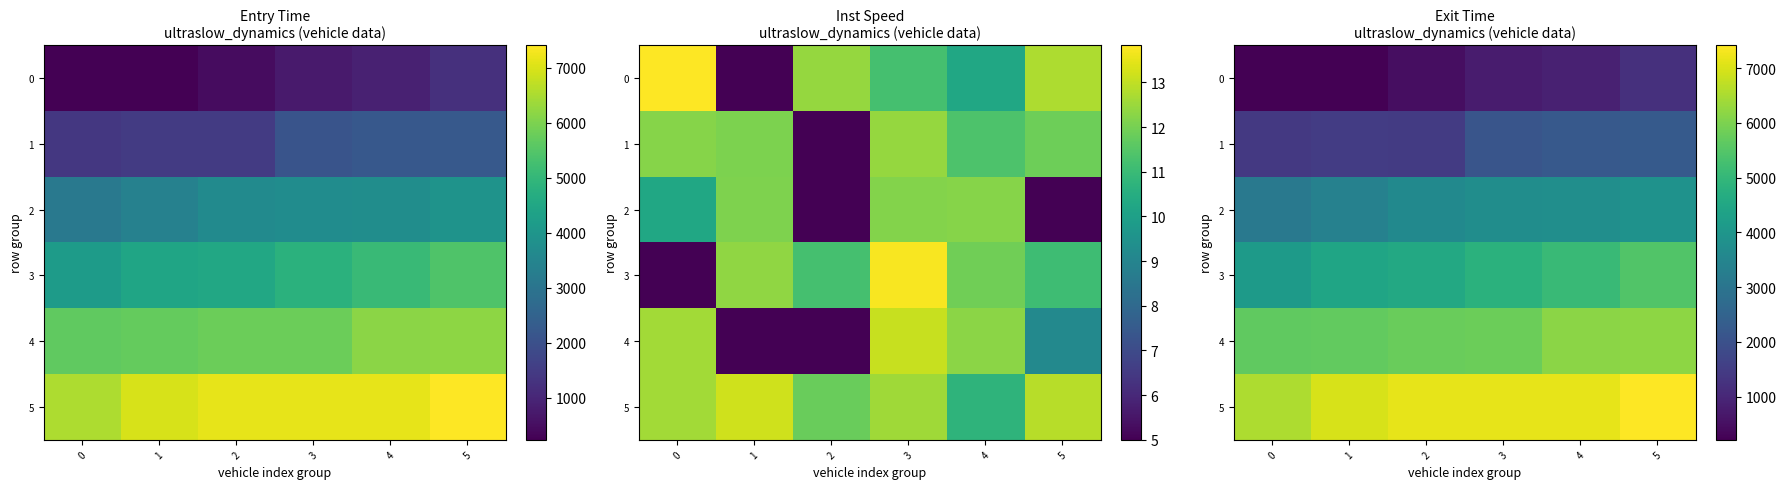

What is the minimum value shown in the chart?

213.0